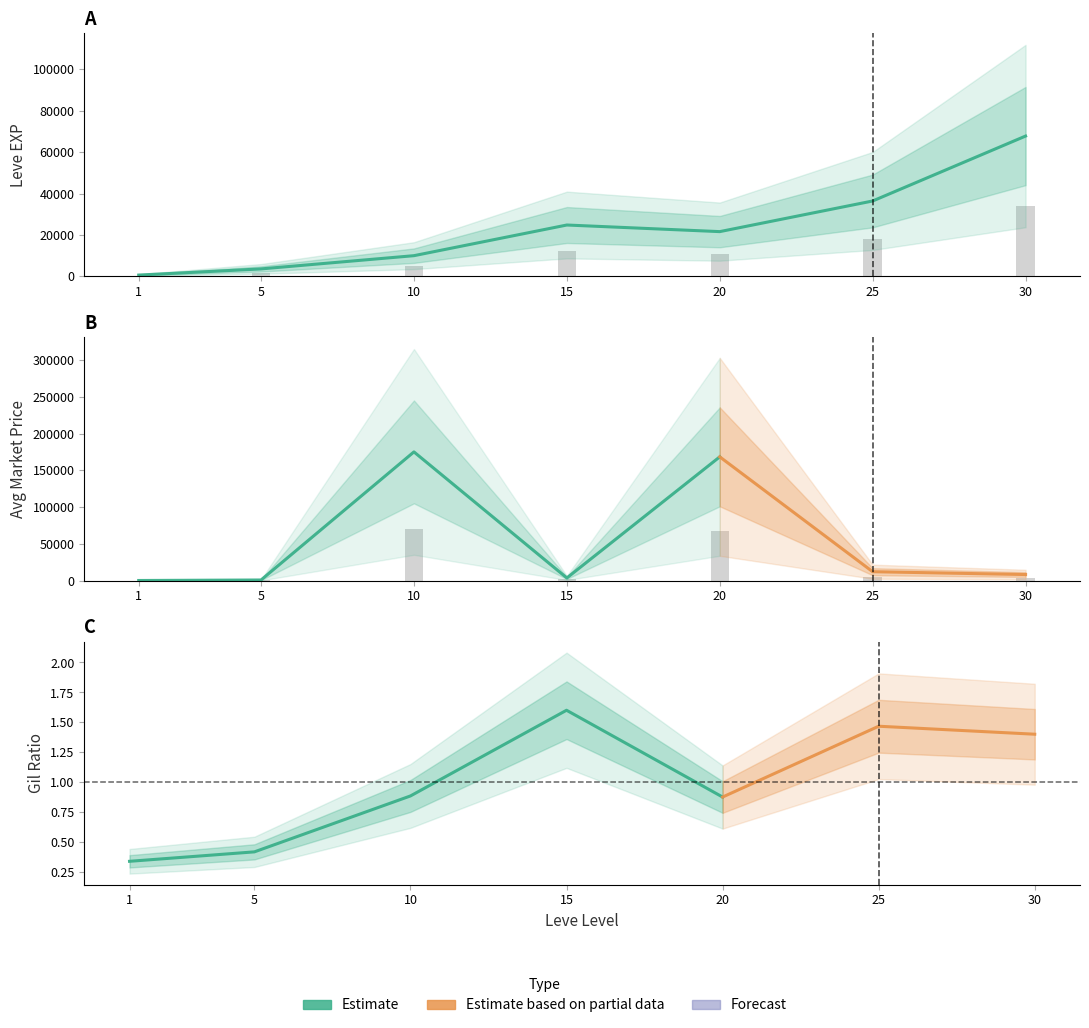

Is it true that currentAveragePrice equals 168499.5 at 20?

True